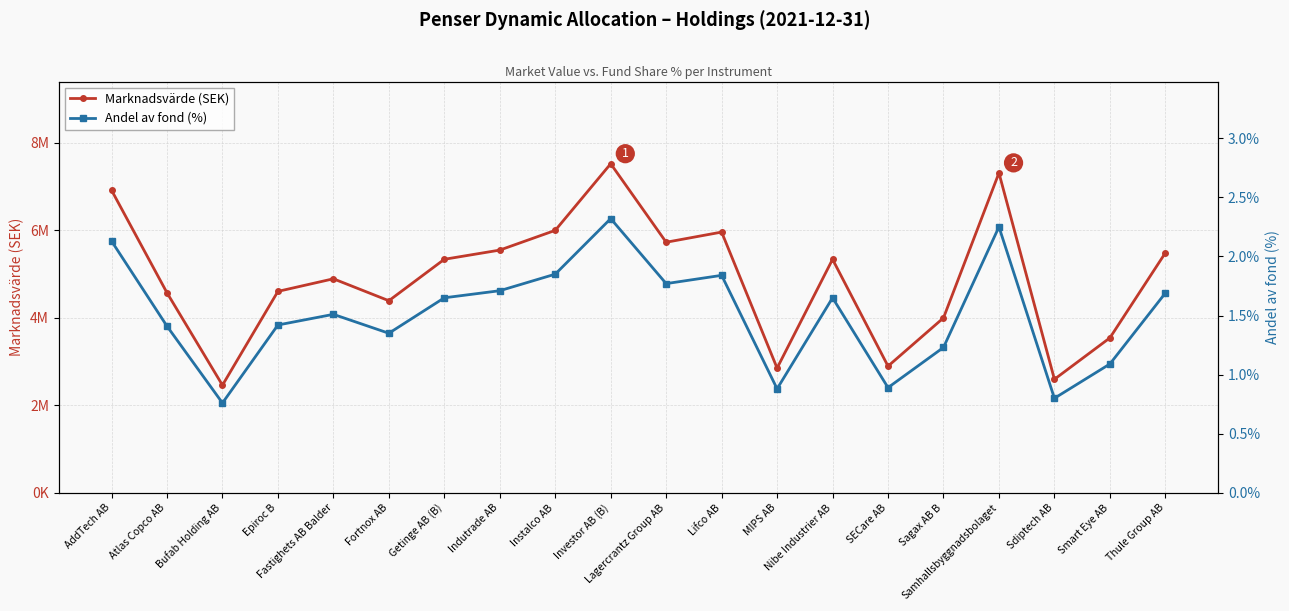

What position from the left is Atlas Copco AB?

2